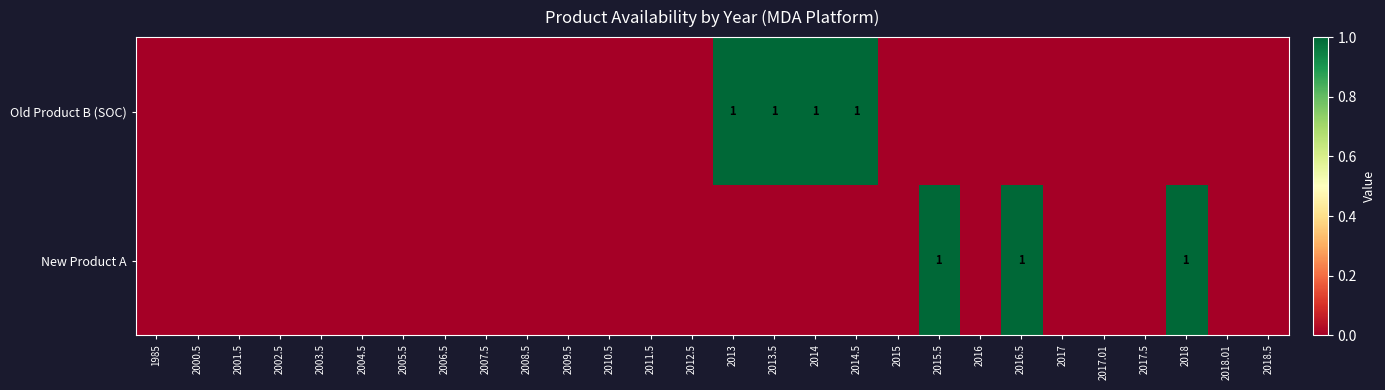

At which category is the sum across all series the highest?

2013